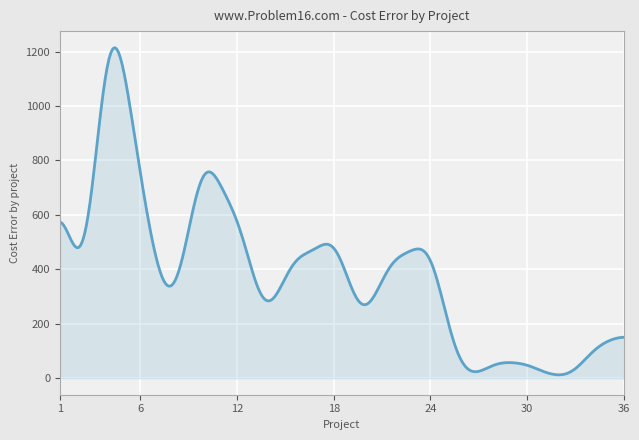

What is the maximum value shown in the chart?

1214.4